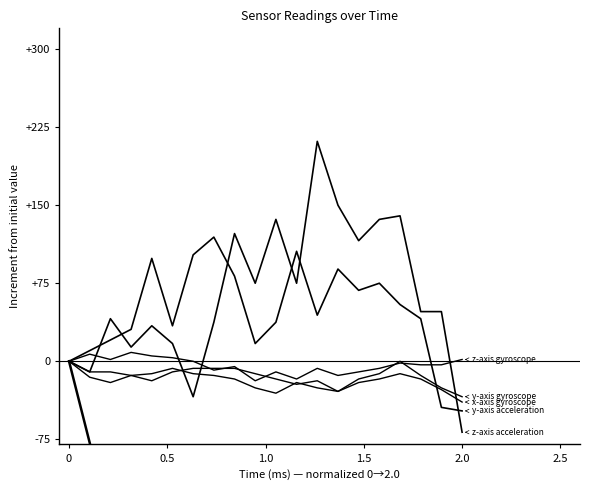

Count the number of data series in this chart.

6